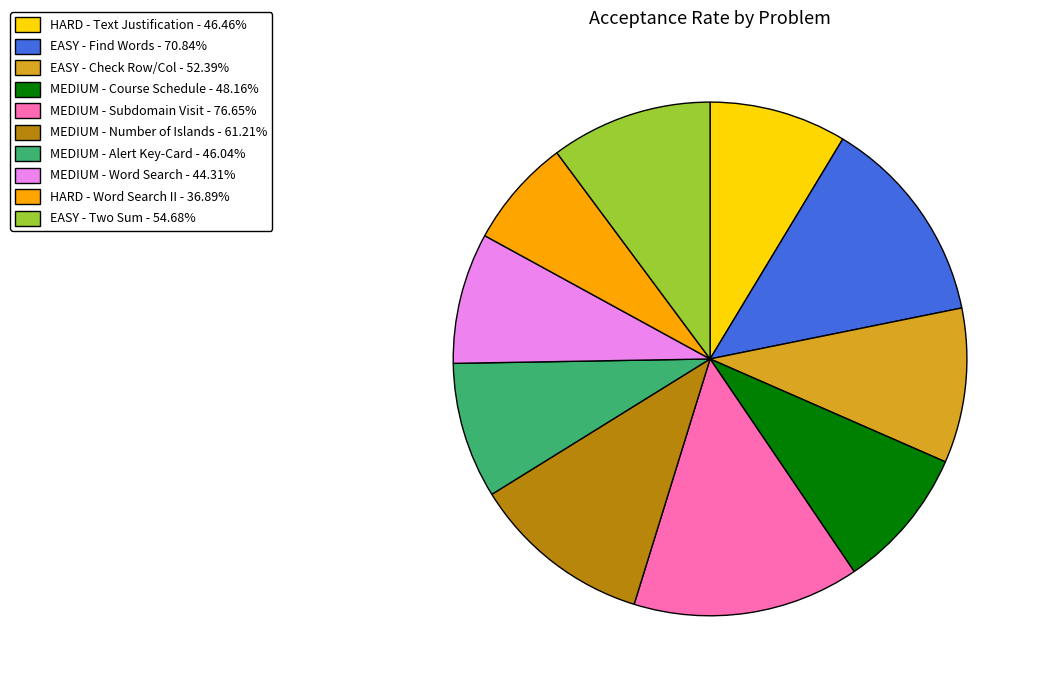

Do MEDIUM - Word Search - 44.31% and HARD - Word Search II - 36.89% together represent more than half of the pie?

No